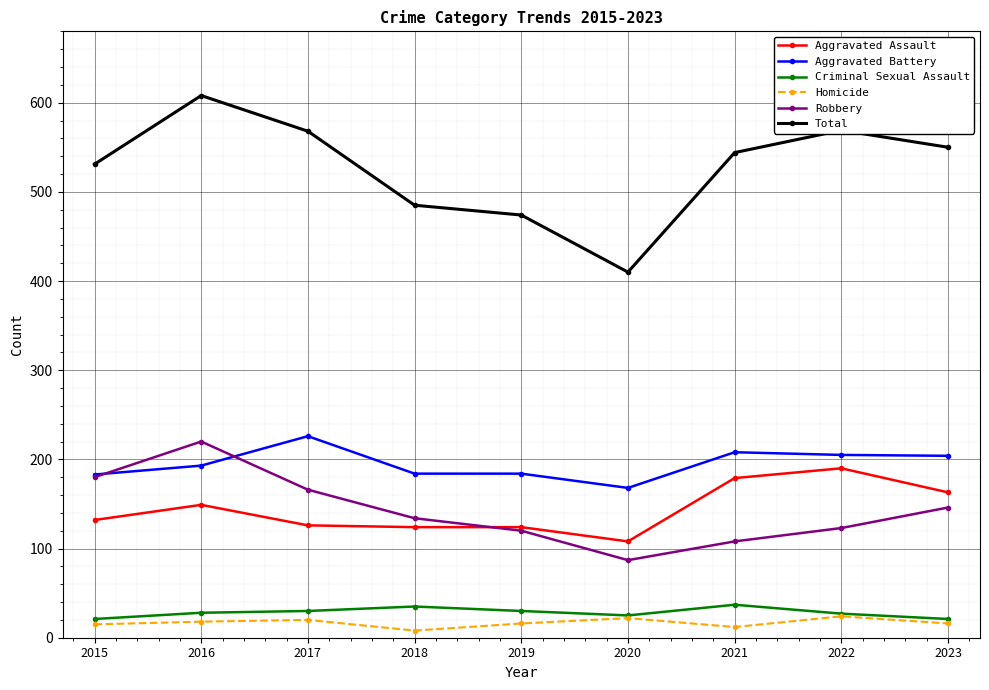

Which series has the largest range (max minus min)?

Total